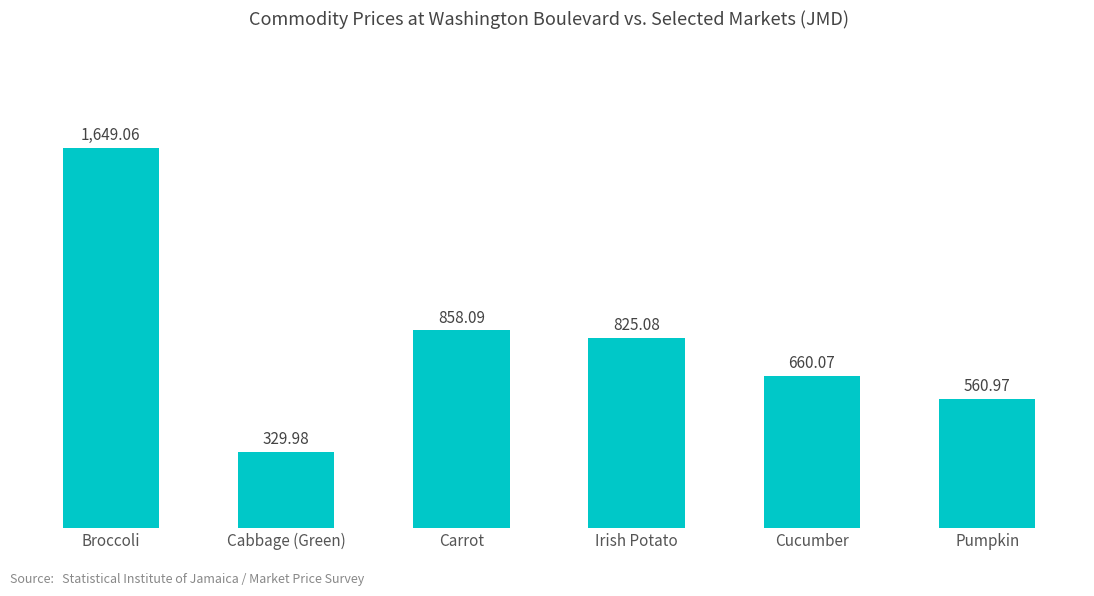

Reading left to right, what are all the values shown in this chart?

Broccoli=1649.1	Cabbage (Green)=330.0	Carrot=858.1	Irish Potato=825.1	Cucumber=660.1	Pumpkin=561.0